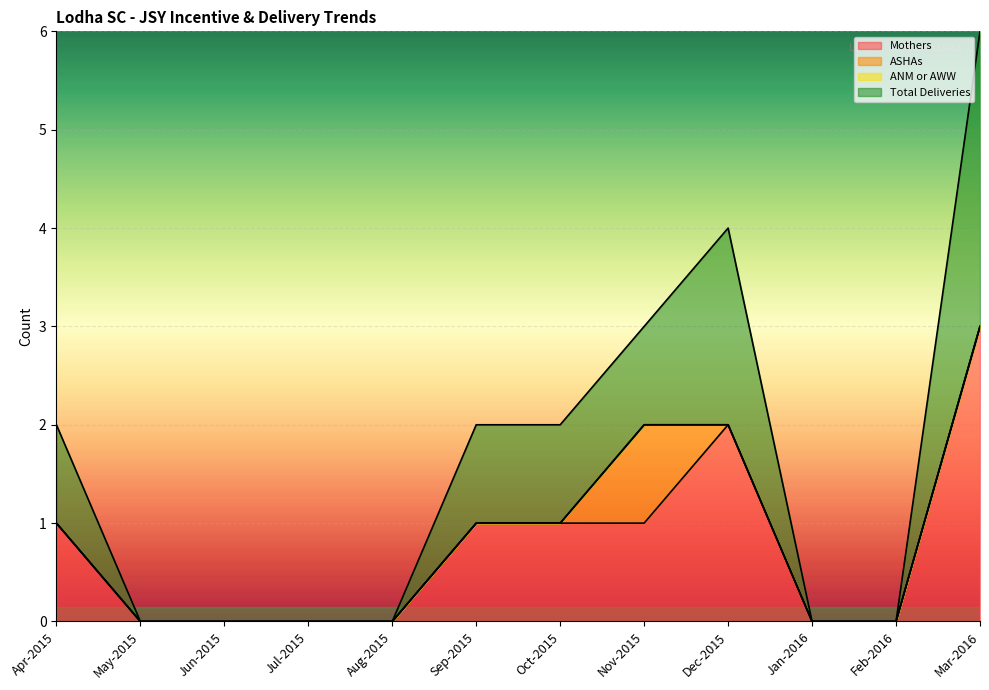

True or false: Mothers and Total Deliveries cross at least once.

False